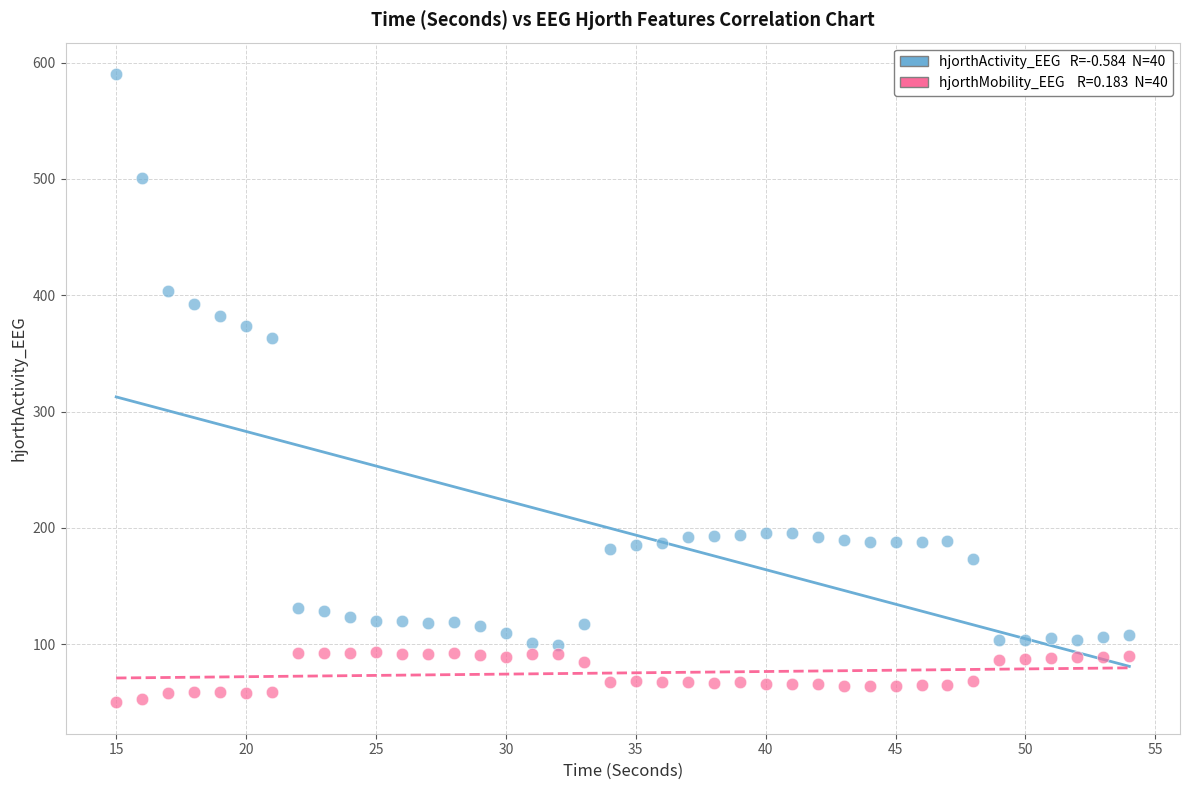

Across all data points, what is the range of Y values (max minus min)?

540.1